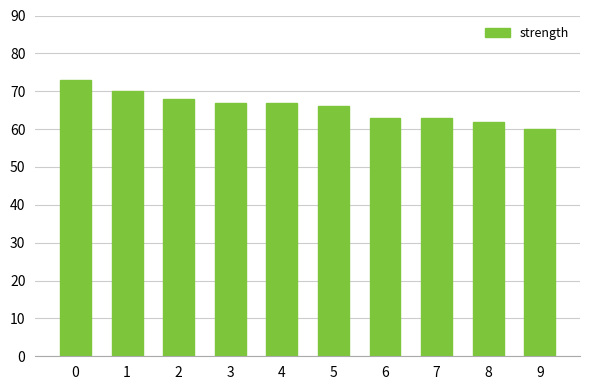

How many data points does each series have?

10